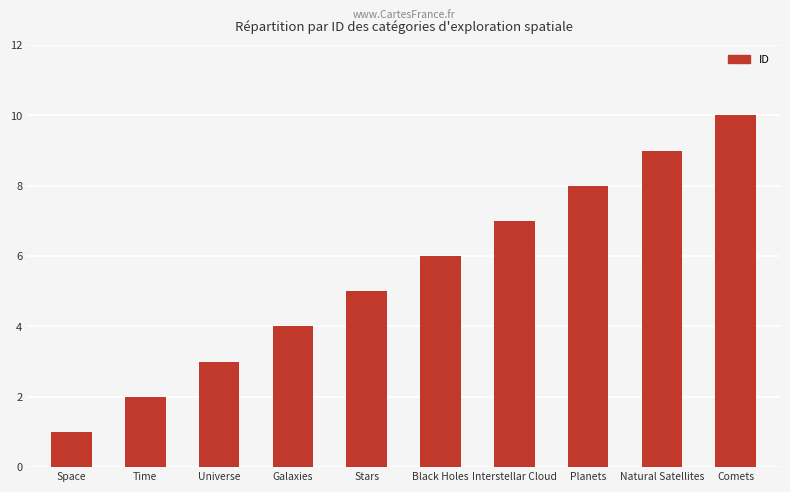

Between Galaxies and Stars, which is larger?

Stars